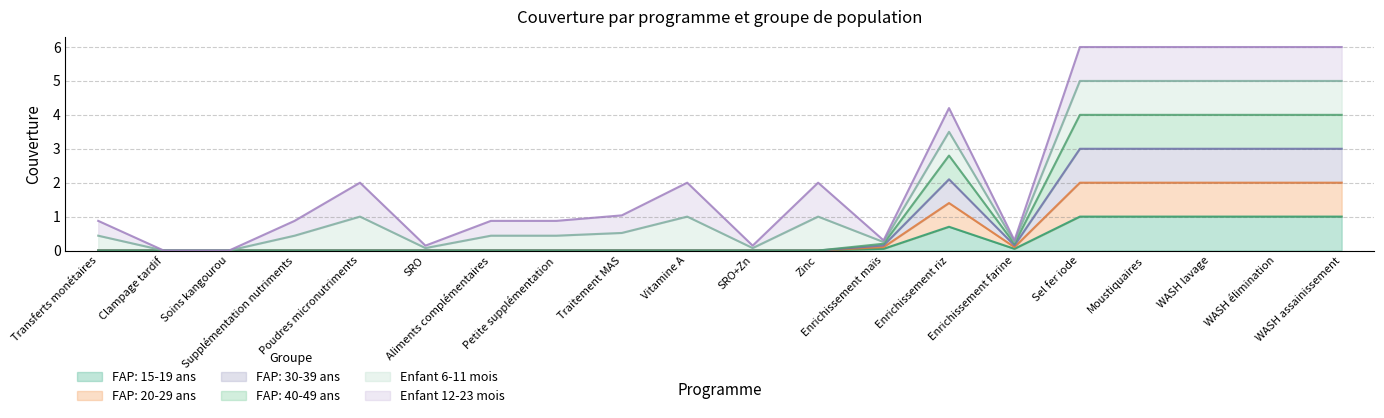

Is it true that FAP: 15-19 ans equals 0.4 at Aliments complémentaires?

False